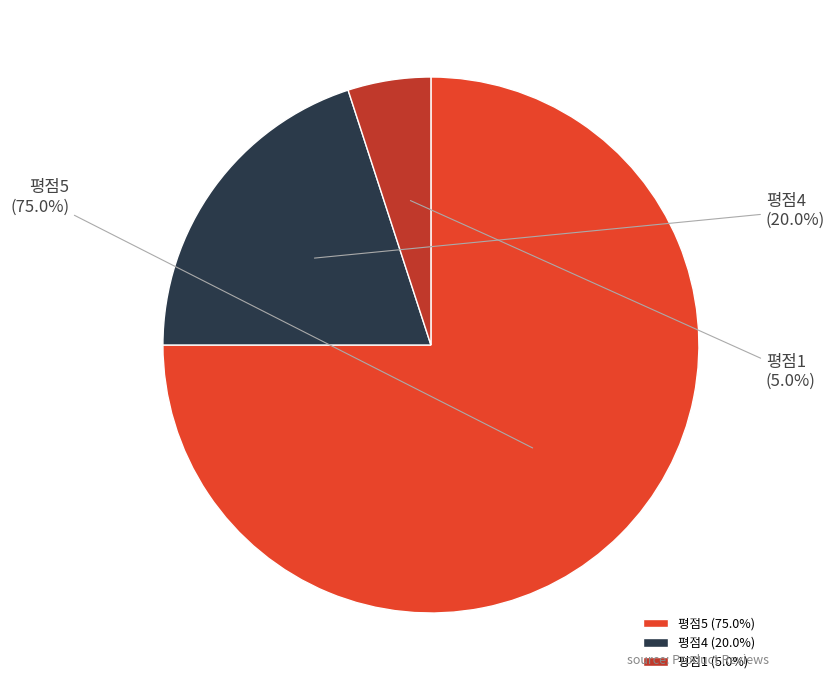

To the nearest percent, what is the difference between the 평점5 and 평점1 slice percentages?

70%